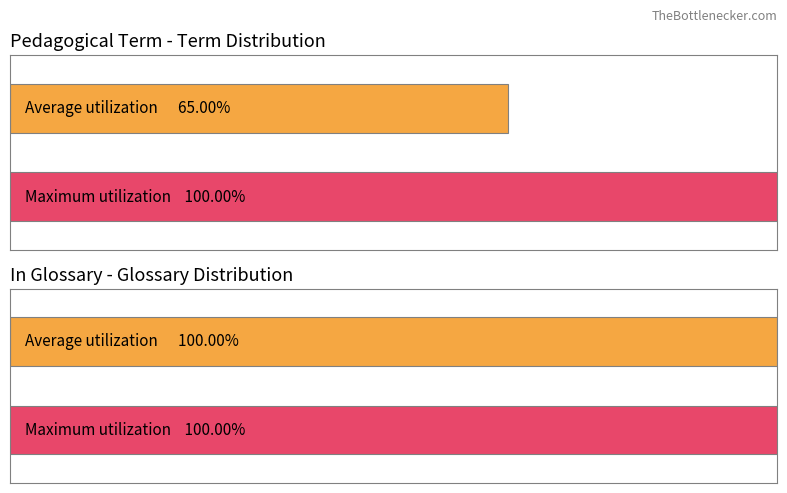

Is it true that pedagogical_term equals 0 at Community of practice?

False